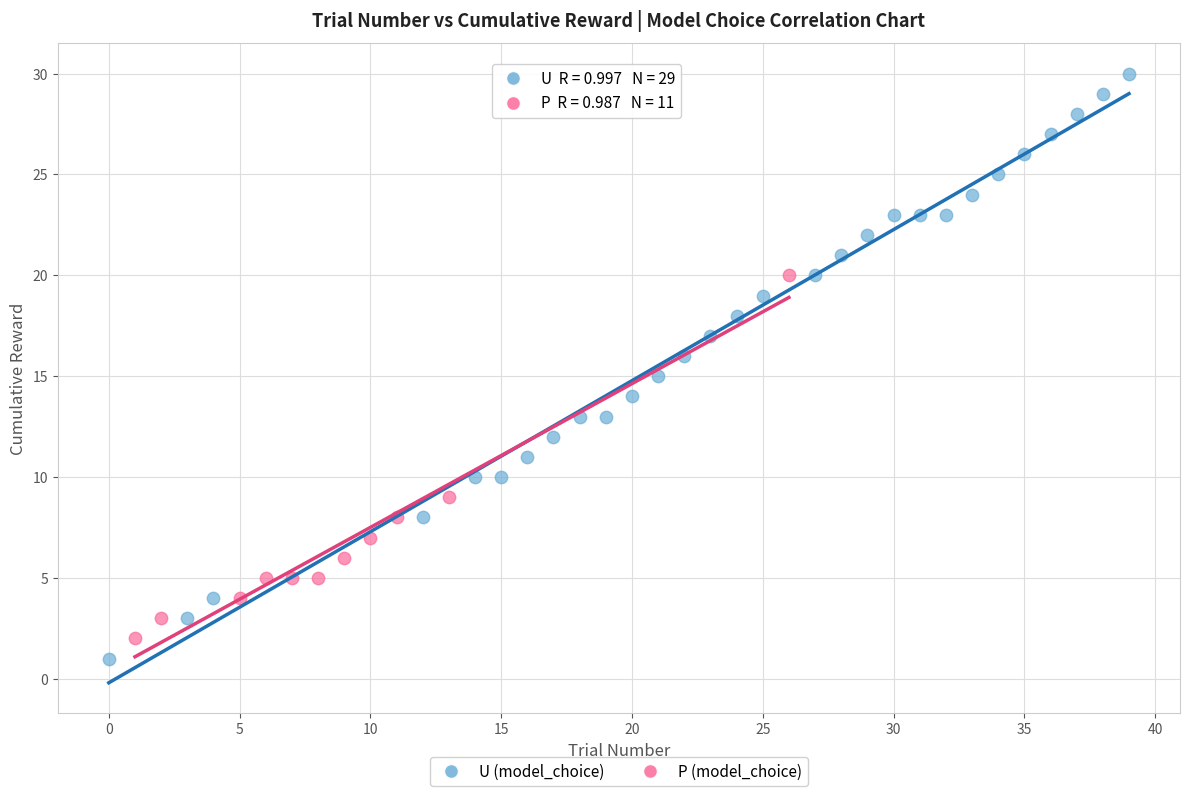

Which series has the widest spread of Y values?

U (model_choice)